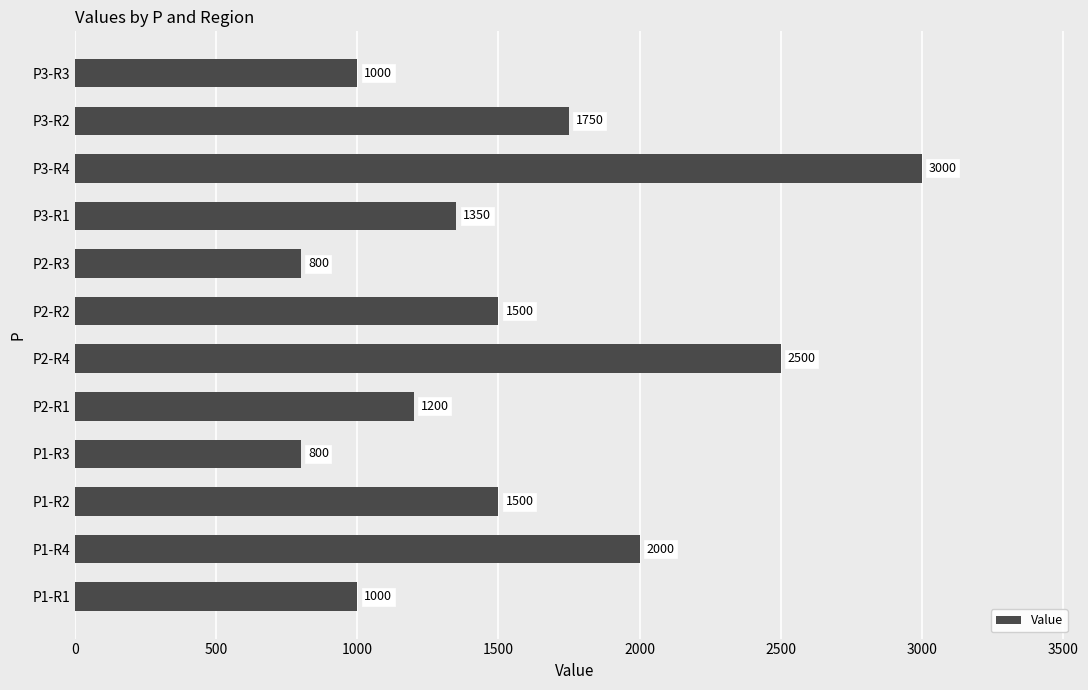

Which label corresponds to the largest value in the chart?

P3-R4